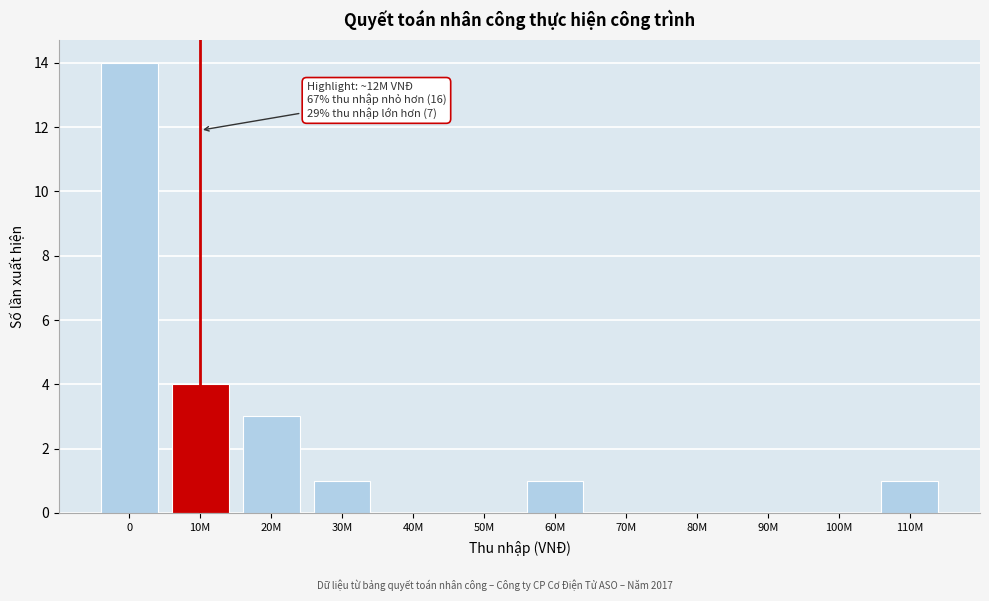

Reading left to right, what are all the values shown in this chart?

0=14	10M=4	20M=3	30M=1	40M=0	50M=0	60M=1	70M=0	80M=0	90M=0	100M=0	110M=1